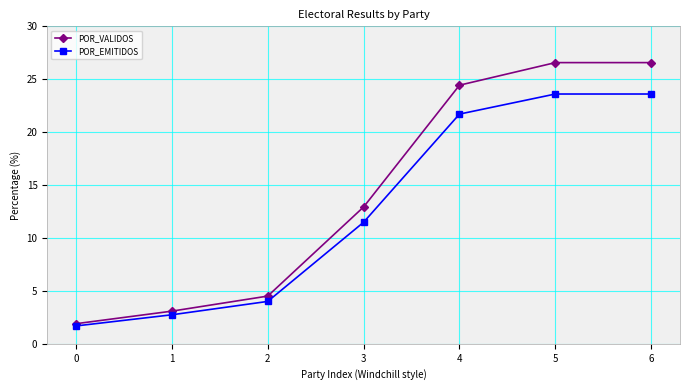

Where does the POR_EMITIDOS series first go above 11?

3